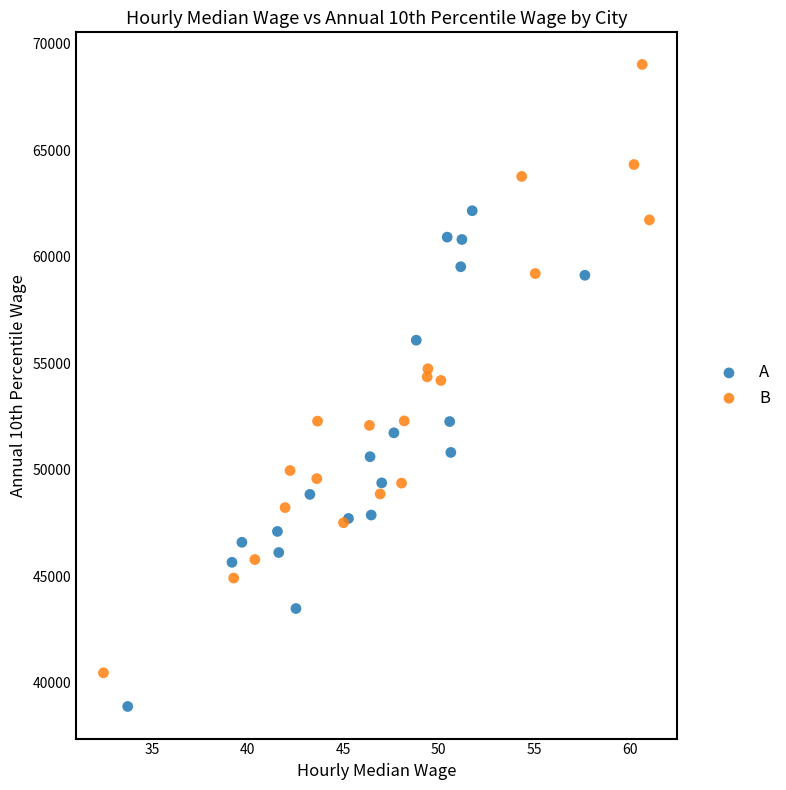

Which series contains the lowest Y value?

A